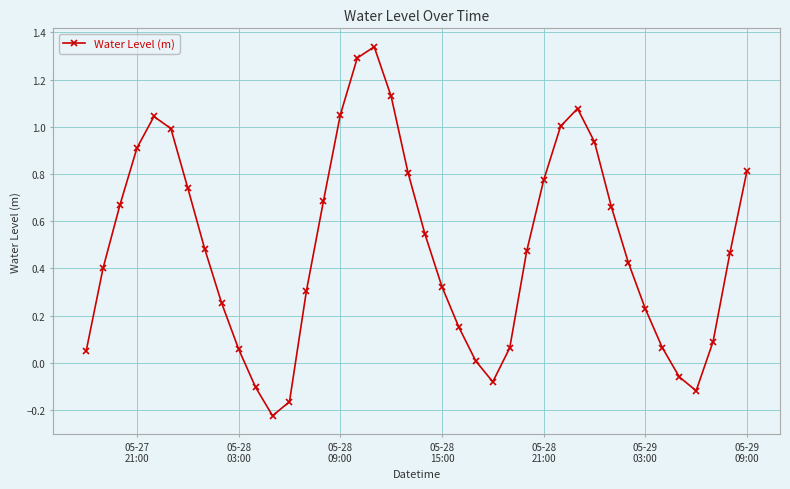

True or false: the data has more than 1 interior local peaks.

True